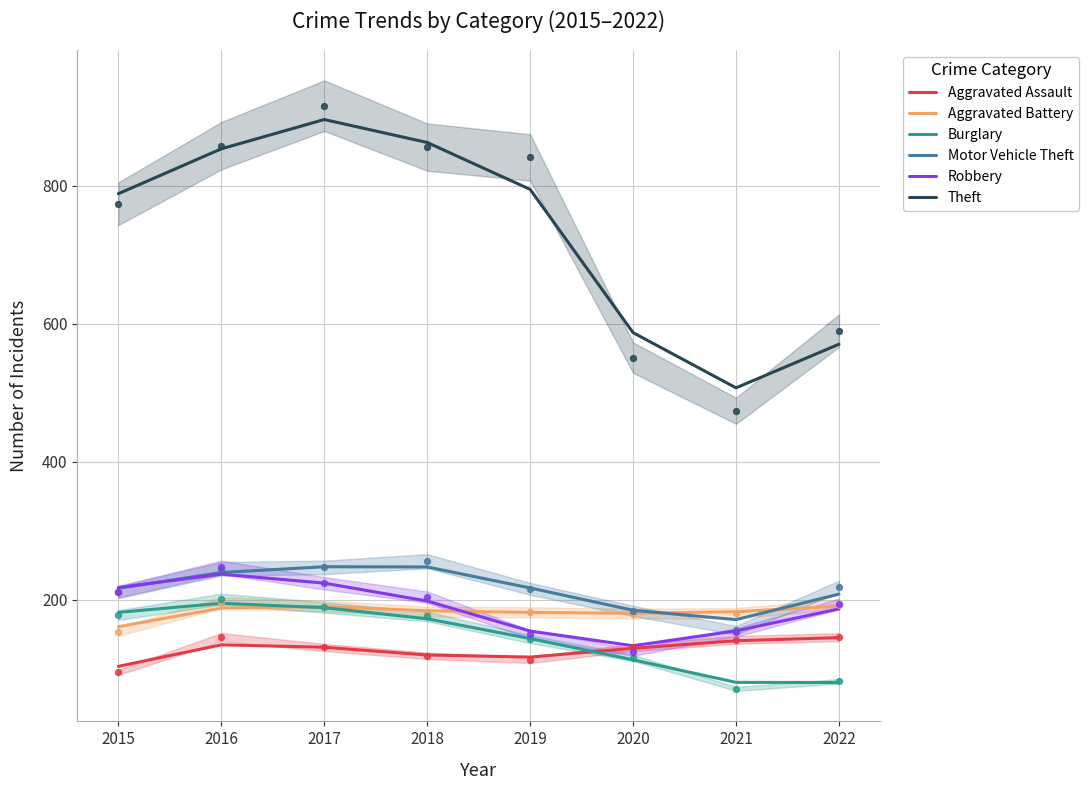

Is the value of Aggravated Assault at 2017 greater than the value of Aggravated Battery at 2018?

No